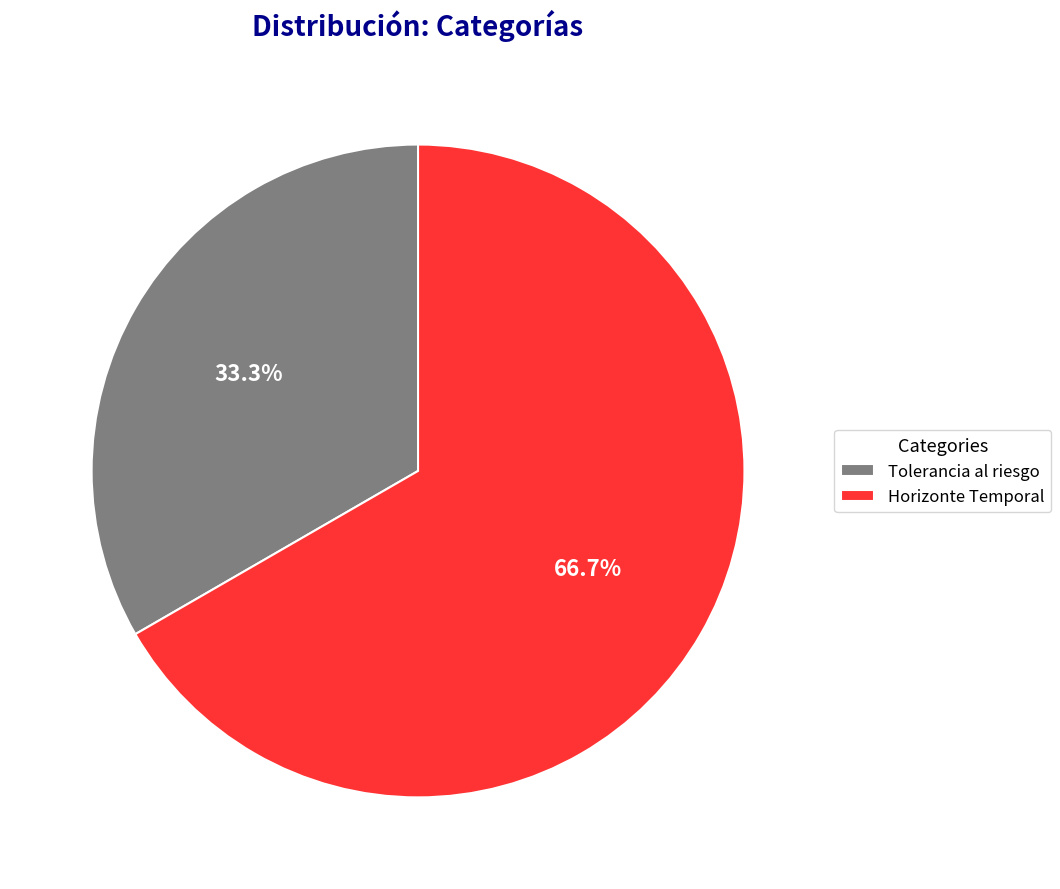

To the nearest percent, what is the average slice percentage?

50%